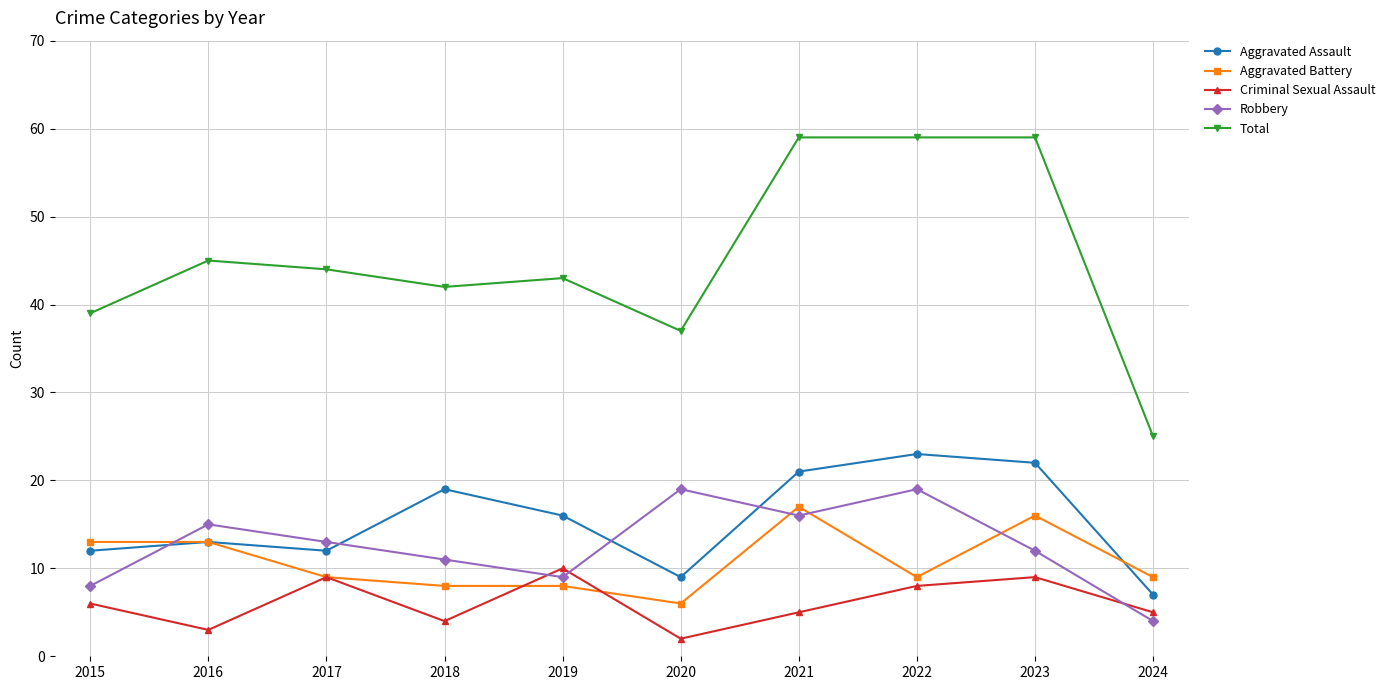

Which category has the lowest value across all series?

2020